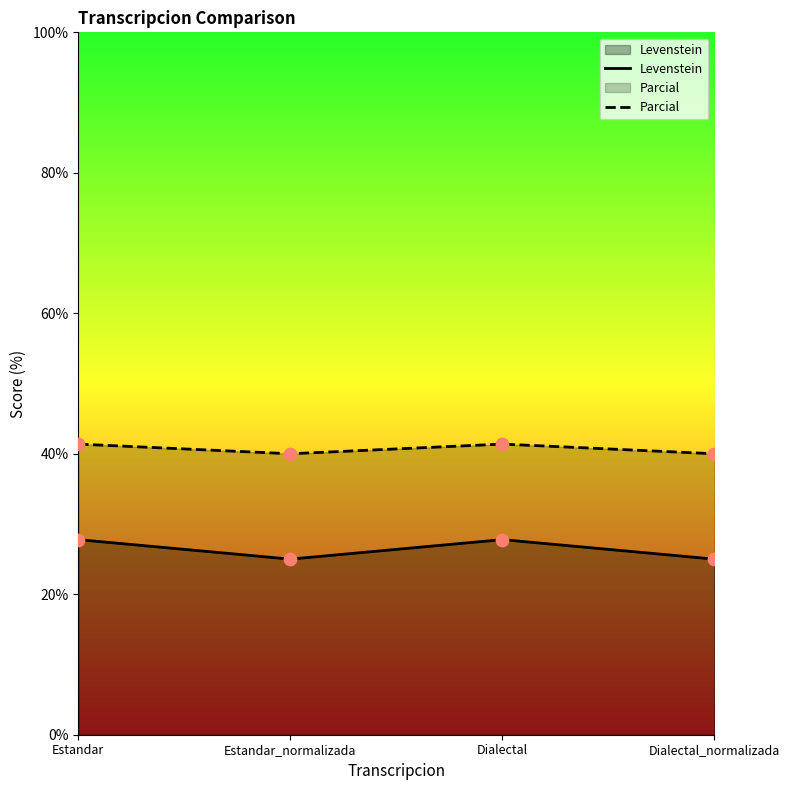

What are all the series names shown in the legend?

Levenstein, Parcial